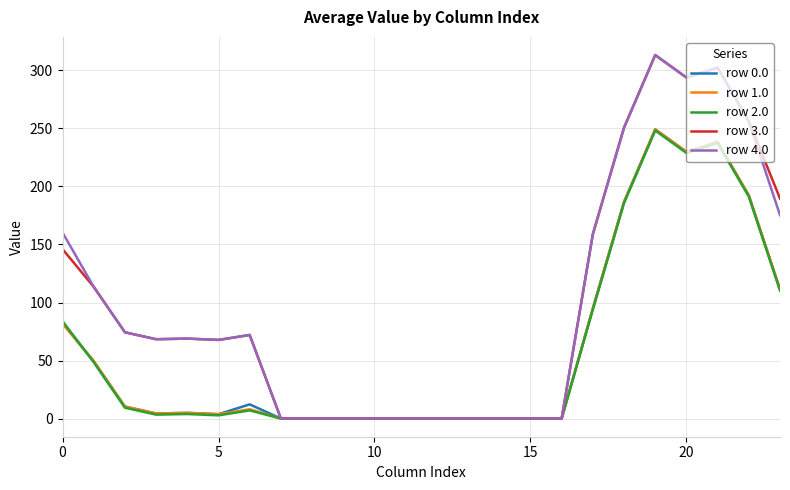

What is the maximum value for row 1.0?

249.2